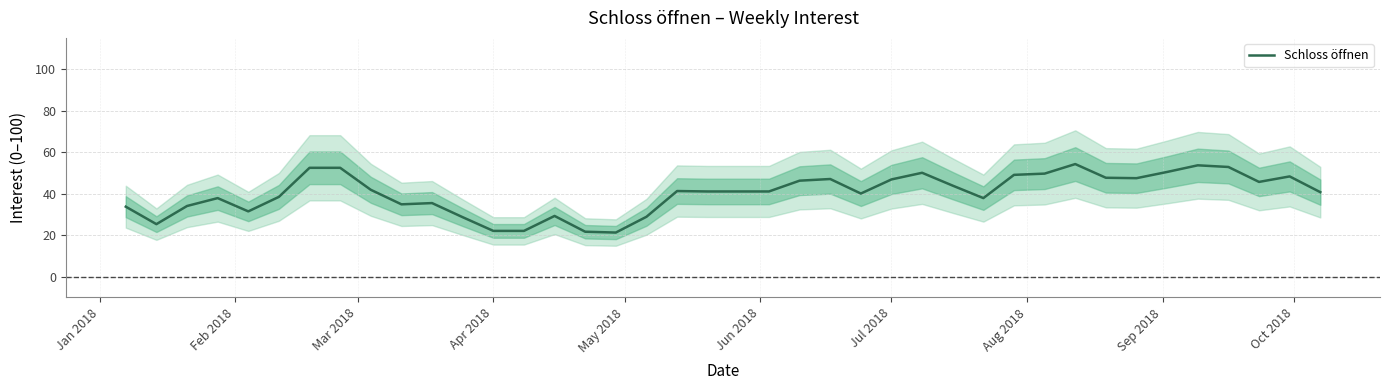

What is the maximum value shown in the chart?

54.2